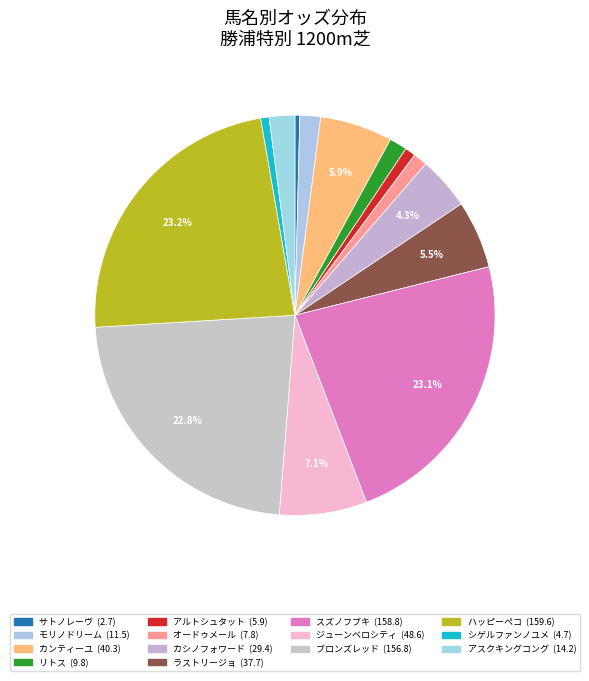

To the nearest percent, what is the average slice percentage?

7%